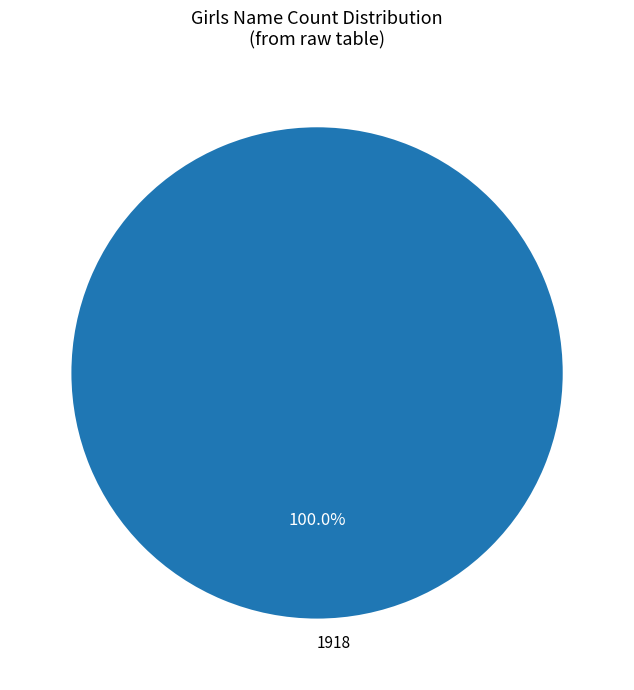

How many slices are in this pie chart?

1